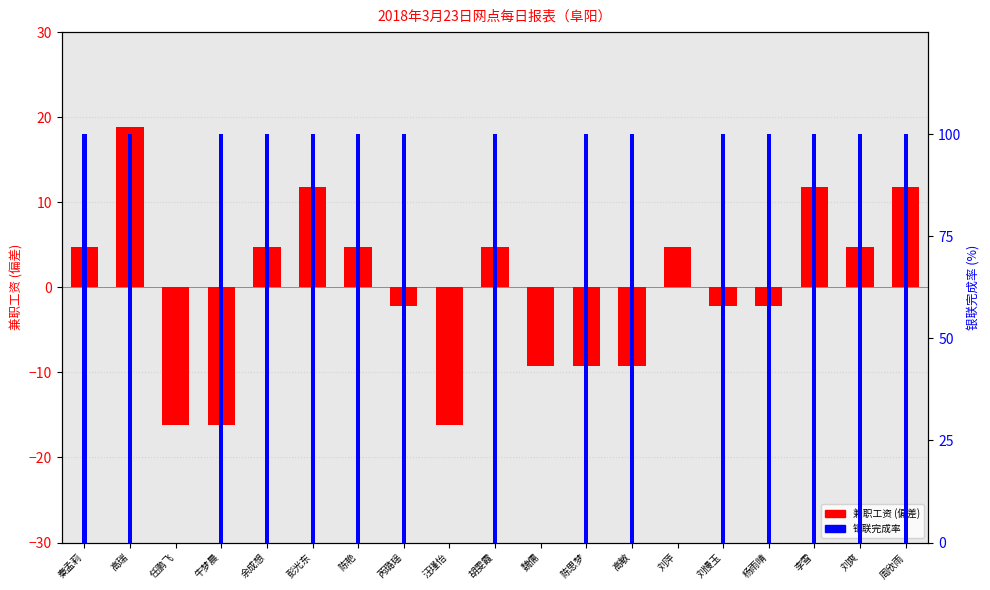

The value of 银联完成率 at 高敏 is 167.4. True or false?

False